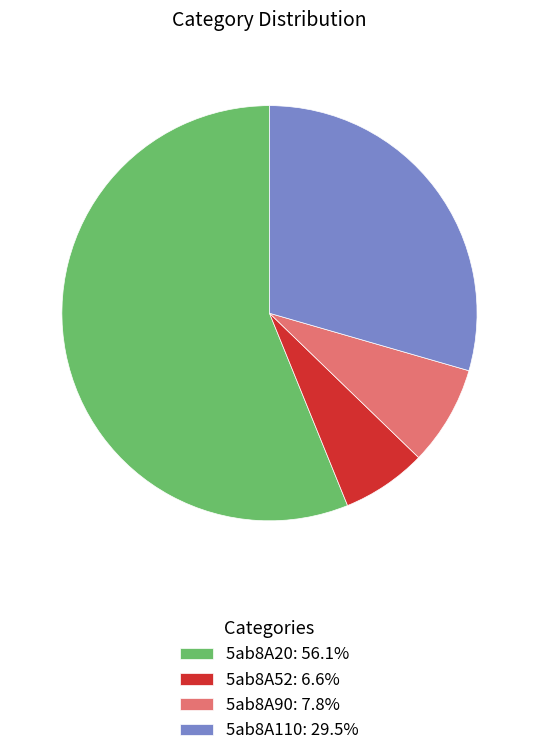

Which slice is the largest?

5ab8A20